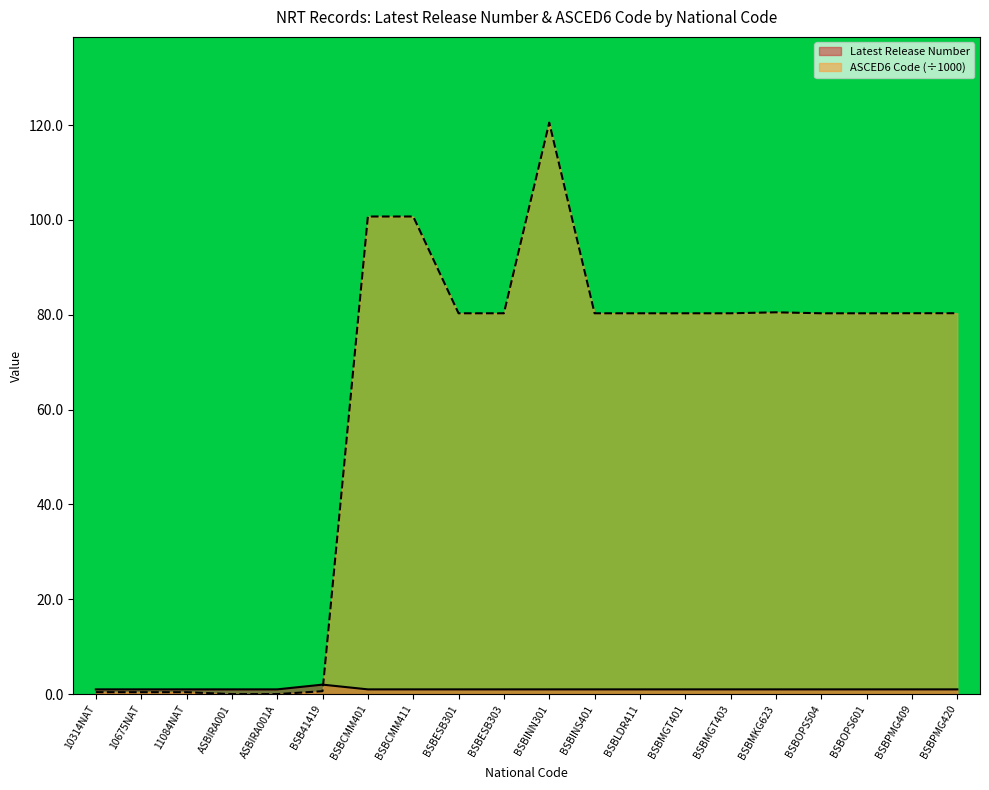

What is the sum of all ASCED6 Code values?

1207.3